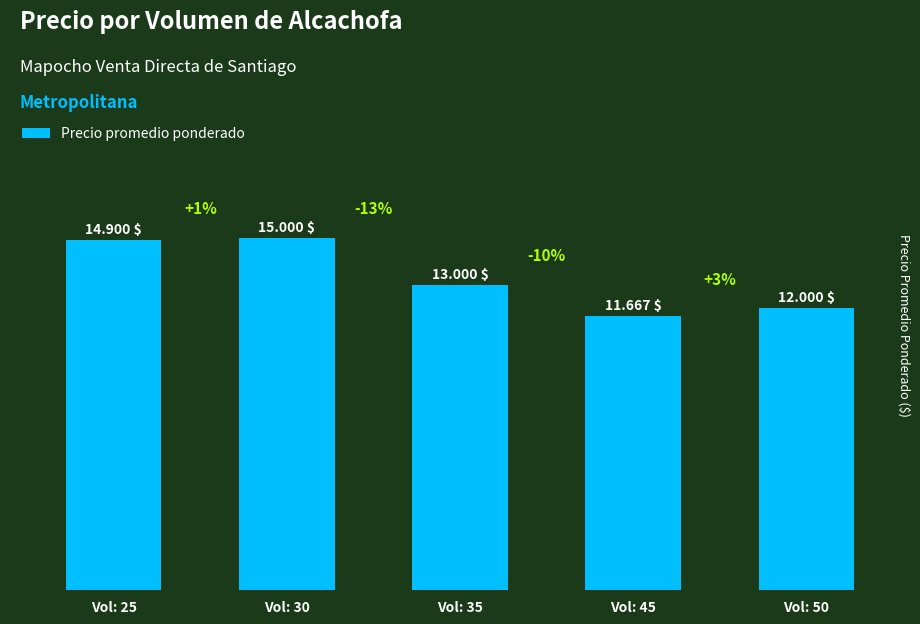

Approximately how many times larger is the value at Vol: 45 compared to Vol: 35?

0.9